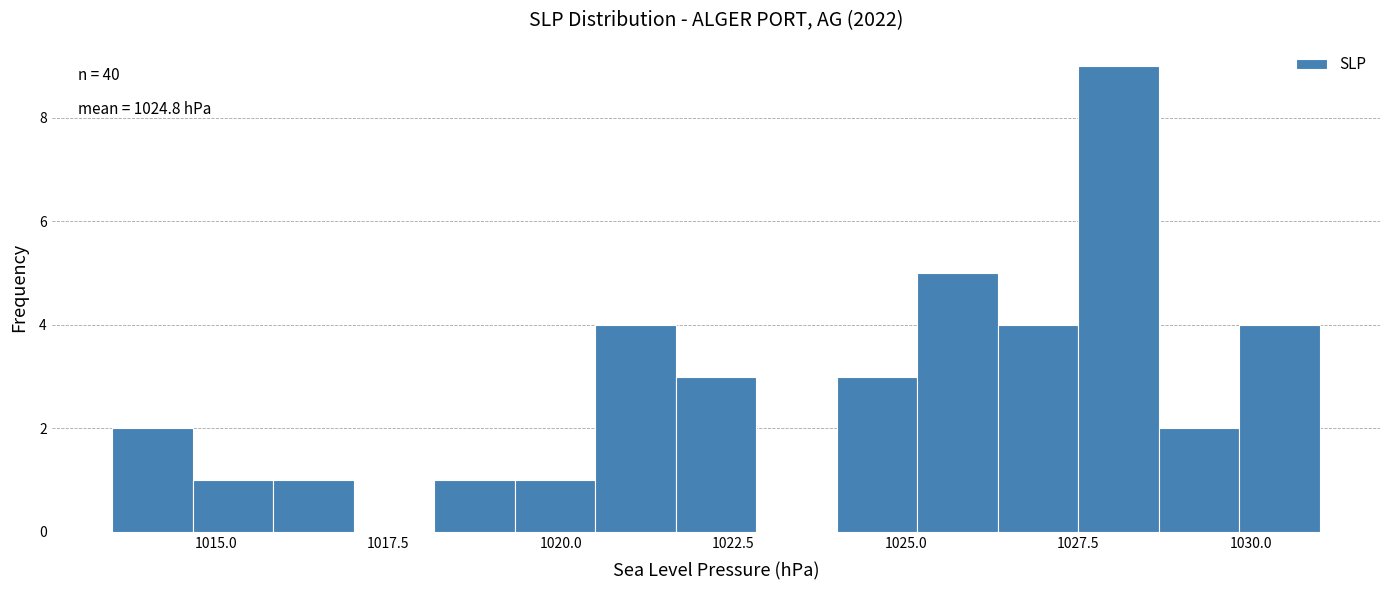

Read against the x-axis, roughly where is the centre of the tallest bar?

1028.0